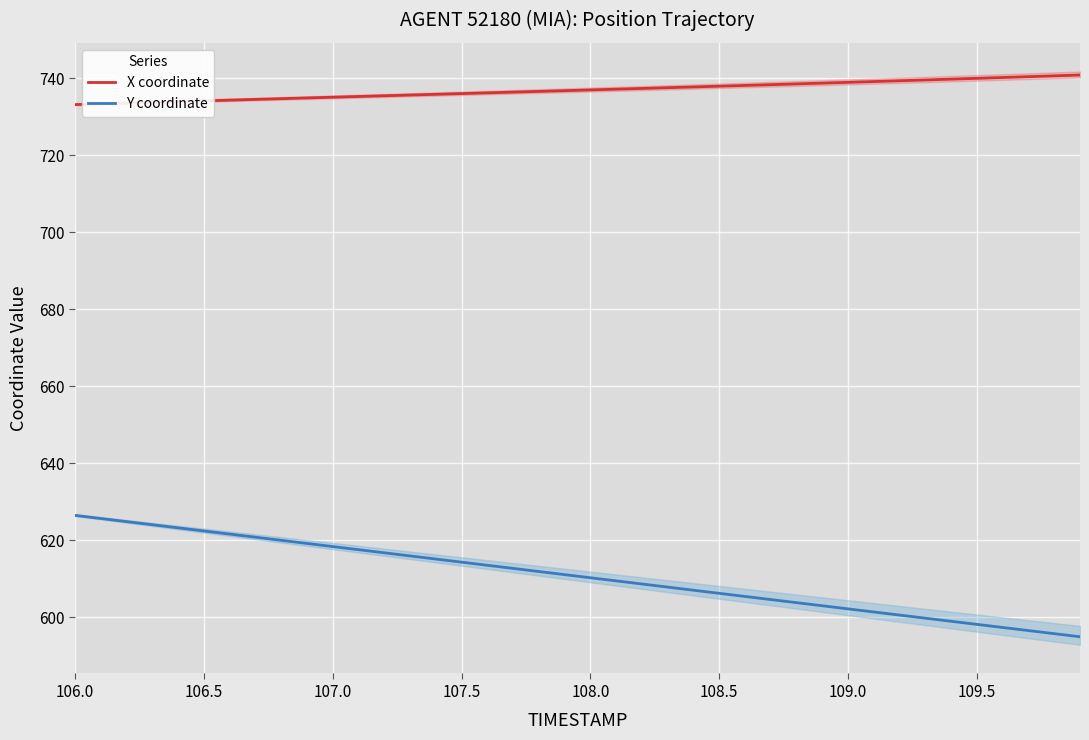

Rank the series by their maximum value, from lowest to highest.

Y coordinate, X coordinate